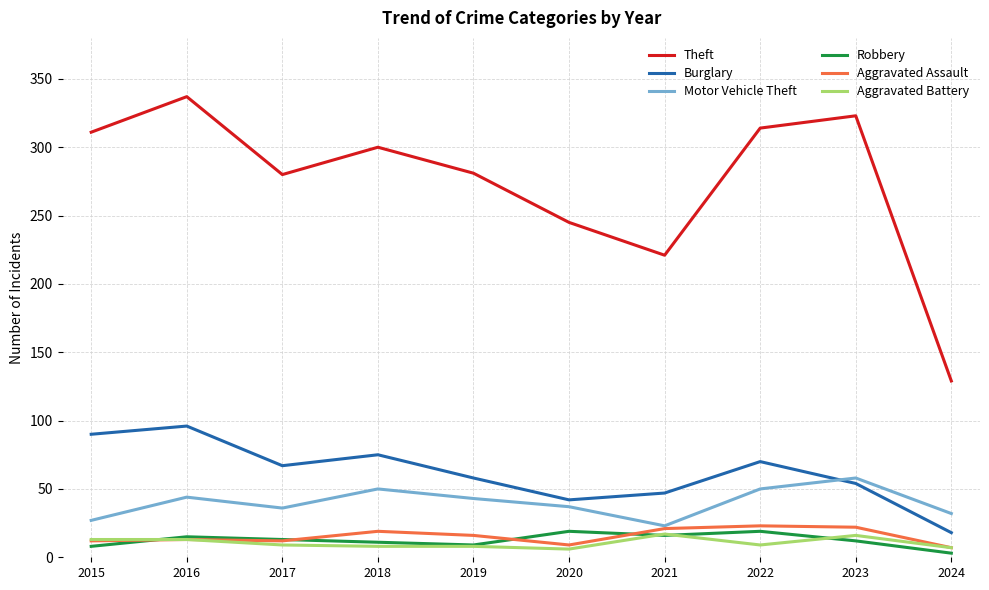

True or false: Theft and Motor Vehicle Theft cross at least once.

False